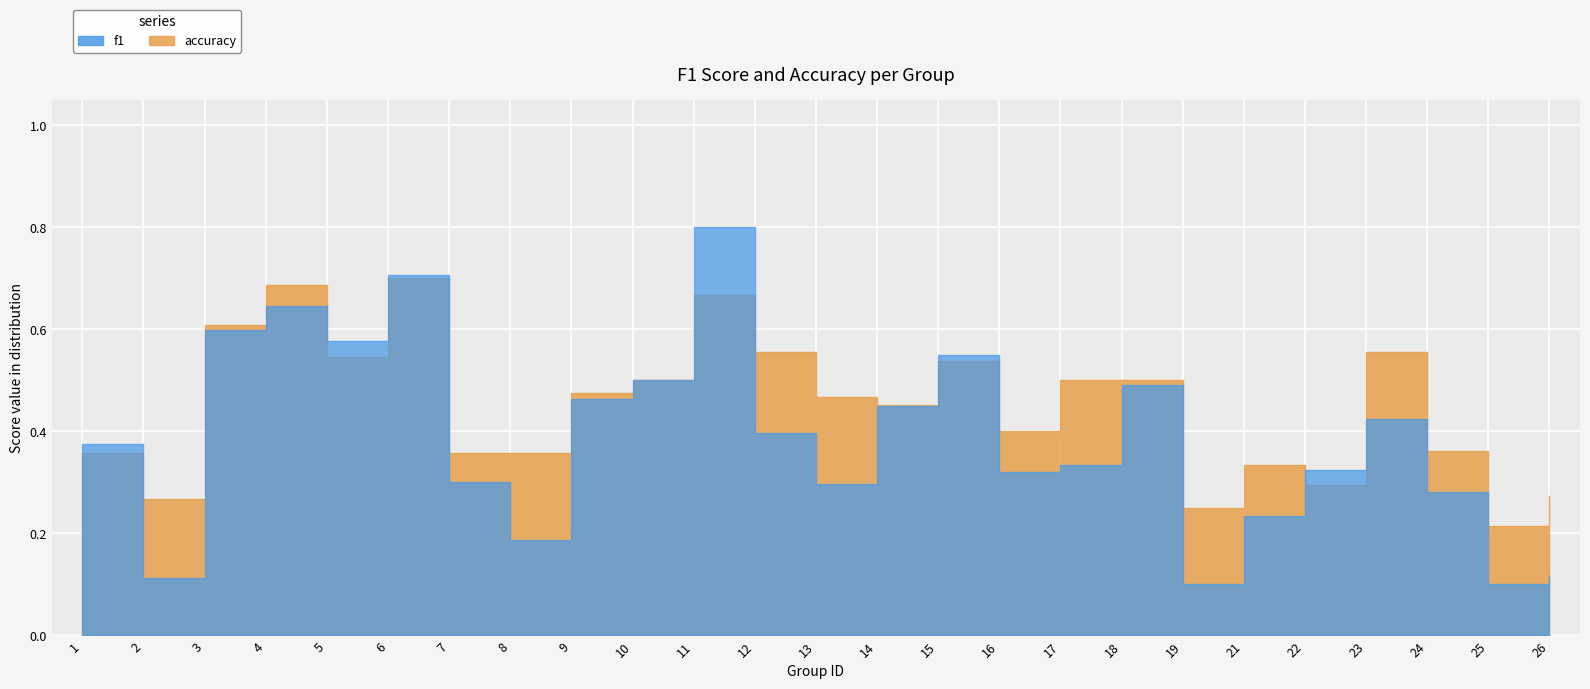

Is the value of accuracy at 18 greater than the value of f1 at 22?

Yes